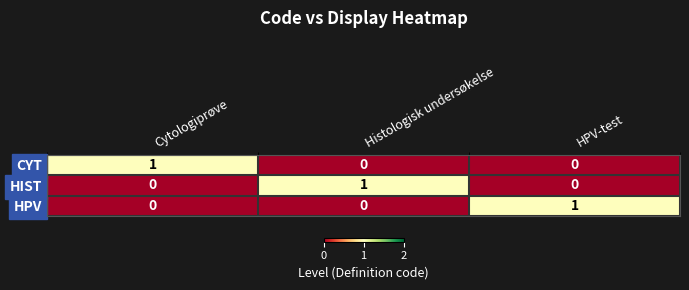

True or false: HPV has a value of 0 at Histologisk undersøkelse.

True